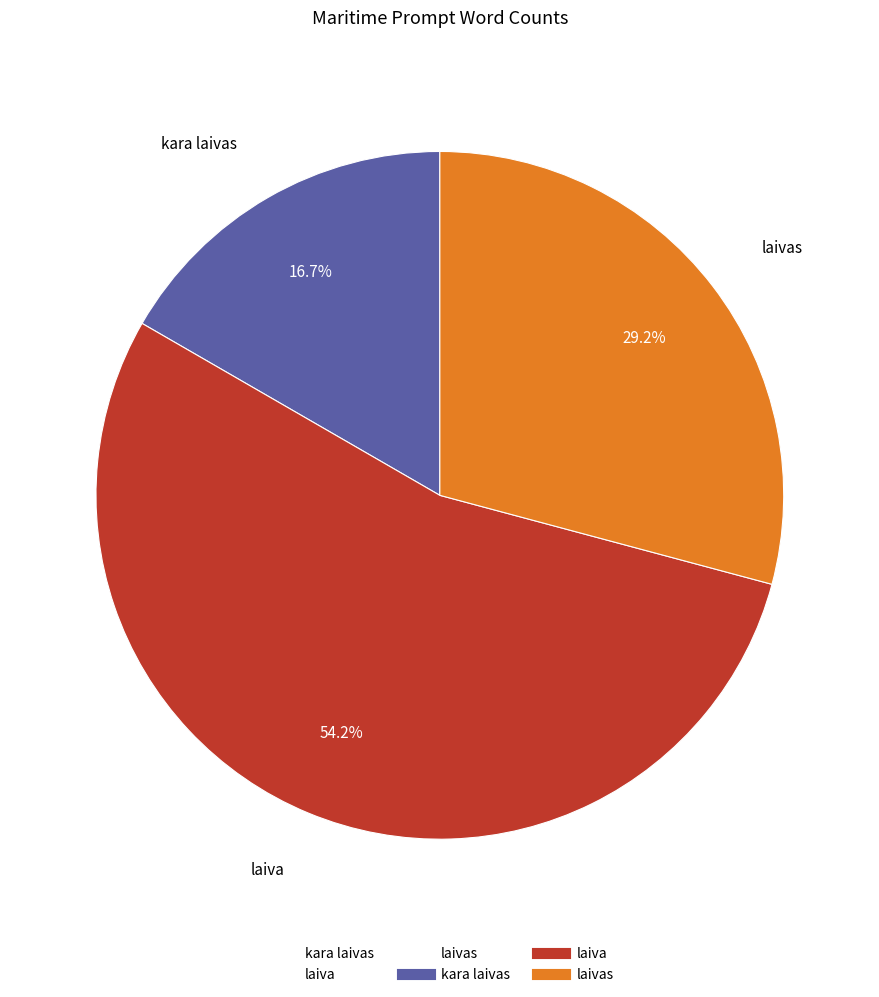

To the nearest percent, what is the difference between the largest and smallest slice percentages?

38%